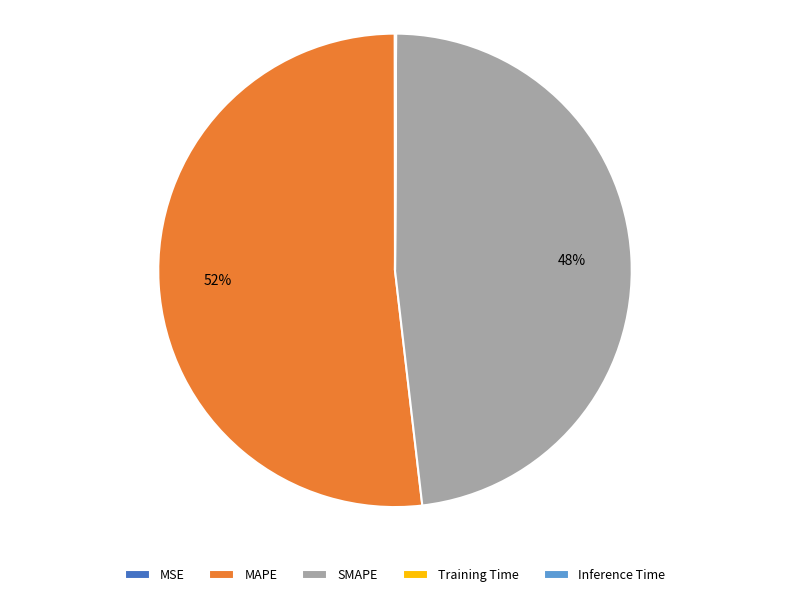

What percentage is the MAPE slice, to the nearest percent?

52%